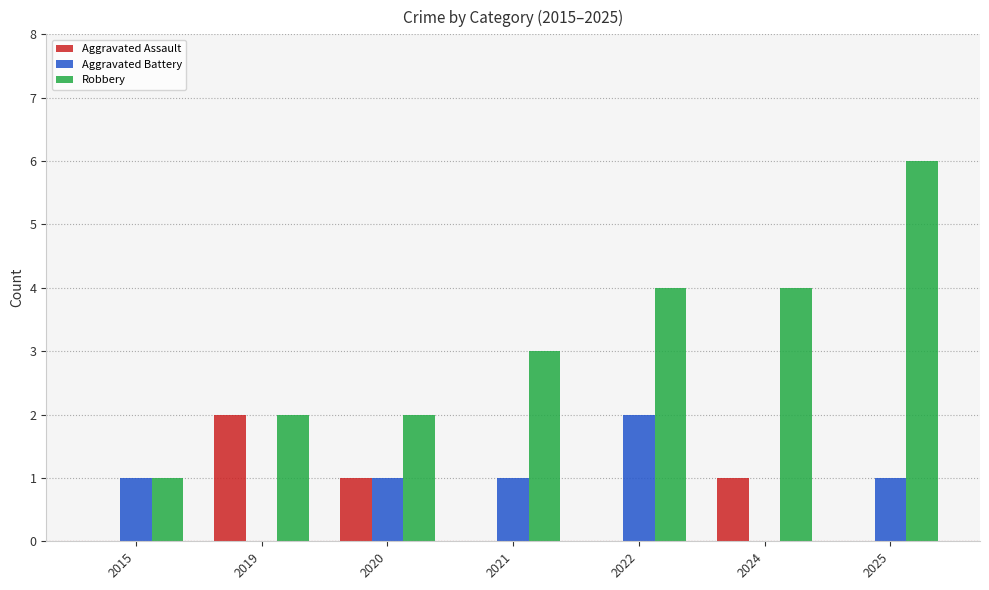

Read the Aggravated Battery value at 2022.

2